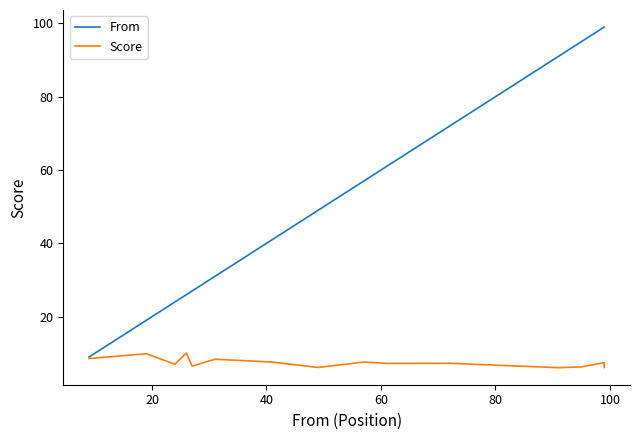

What is the maximum value for Score?

10.1